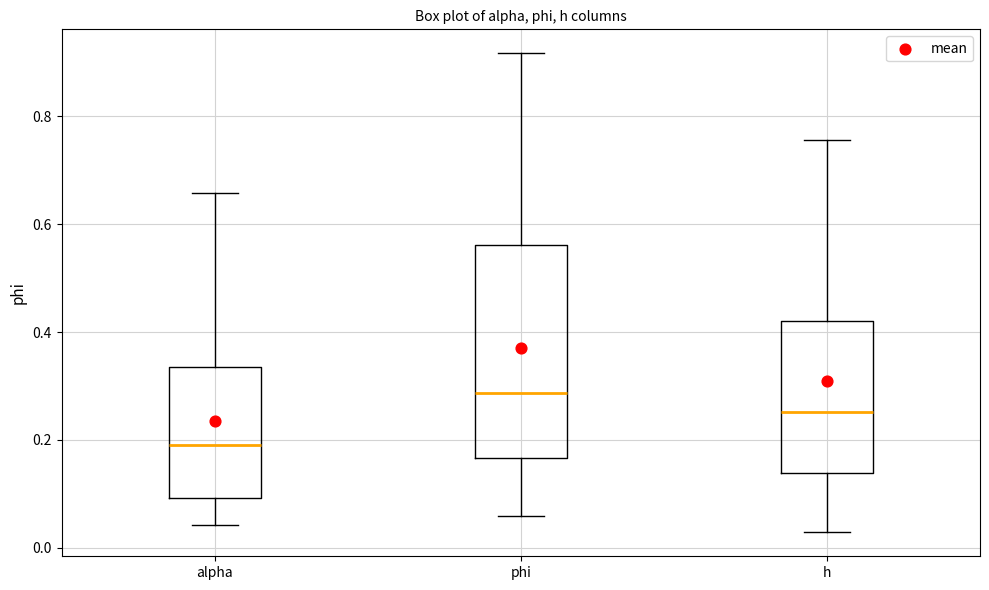

Which box has the lowest median line?

alpha